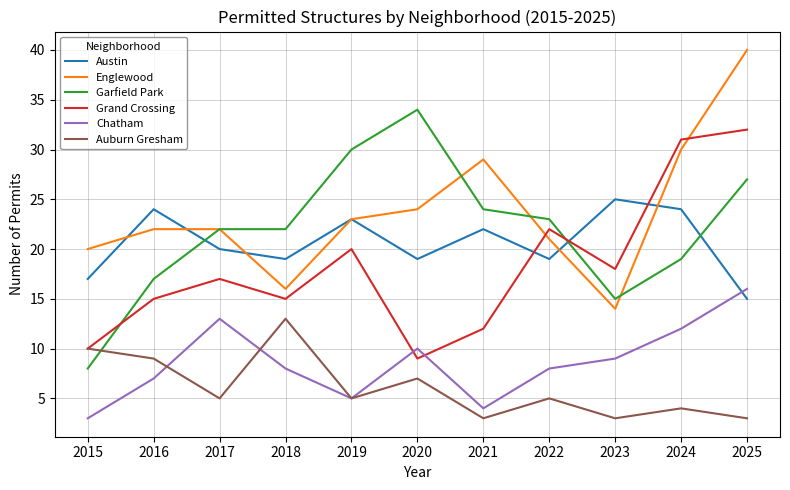

At which label does Garfield Park reach its minimum?

2015